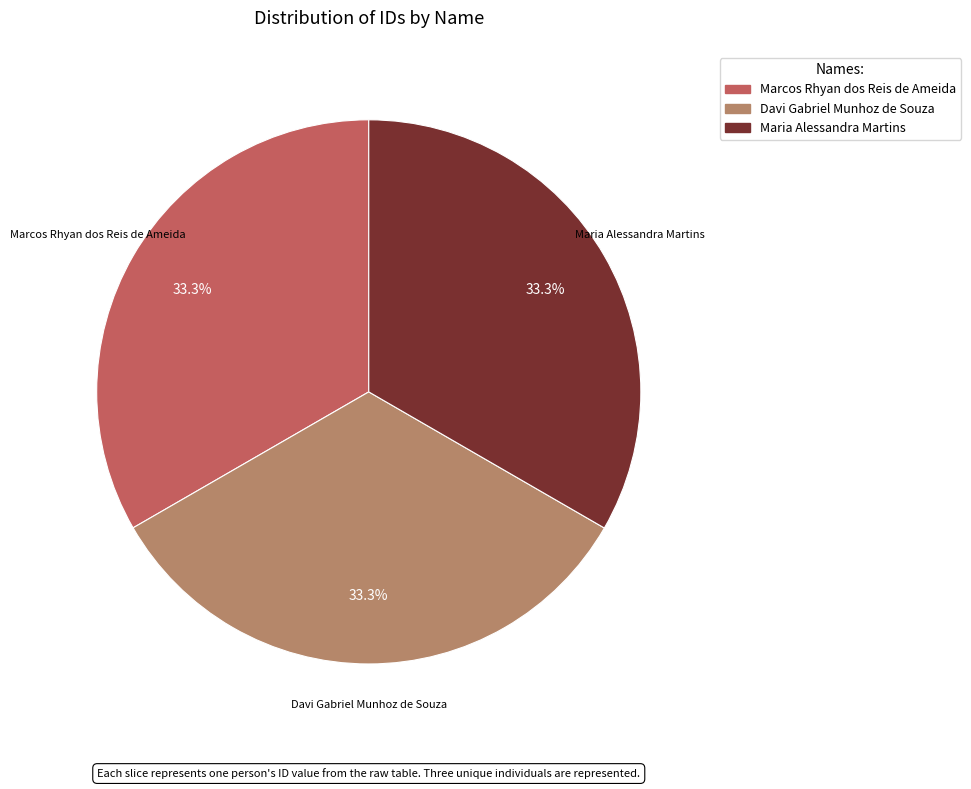

Is Marcos Rhyan dos Reis de Ameida the majority of the pie?

No